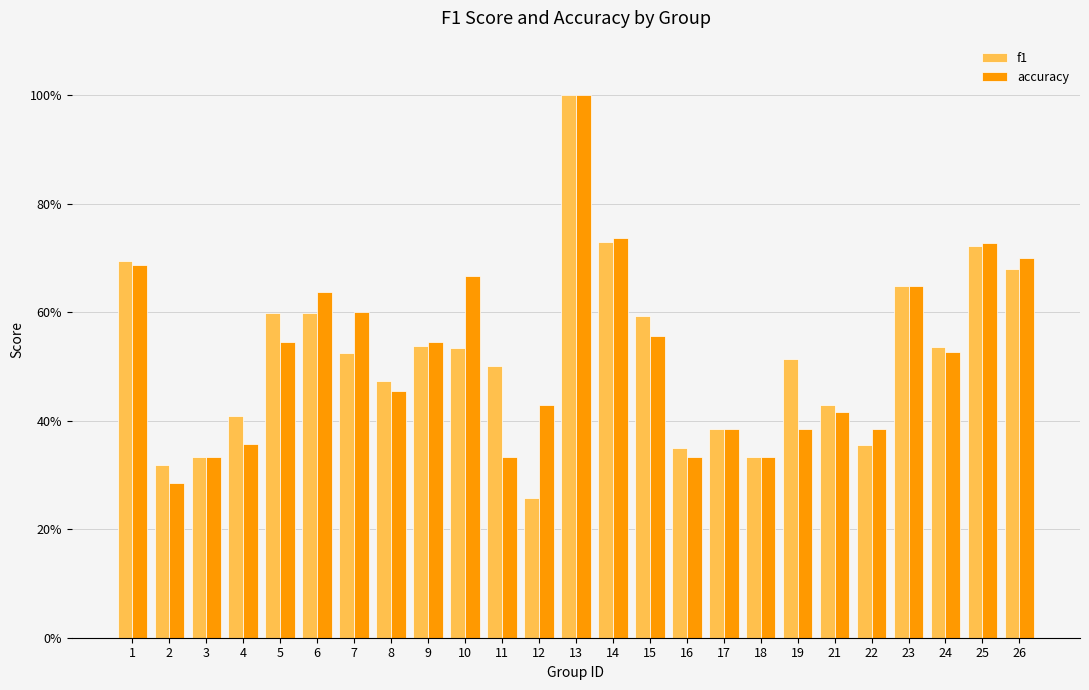

Are the bars grouped side by side (vs. stacked)?

Yes